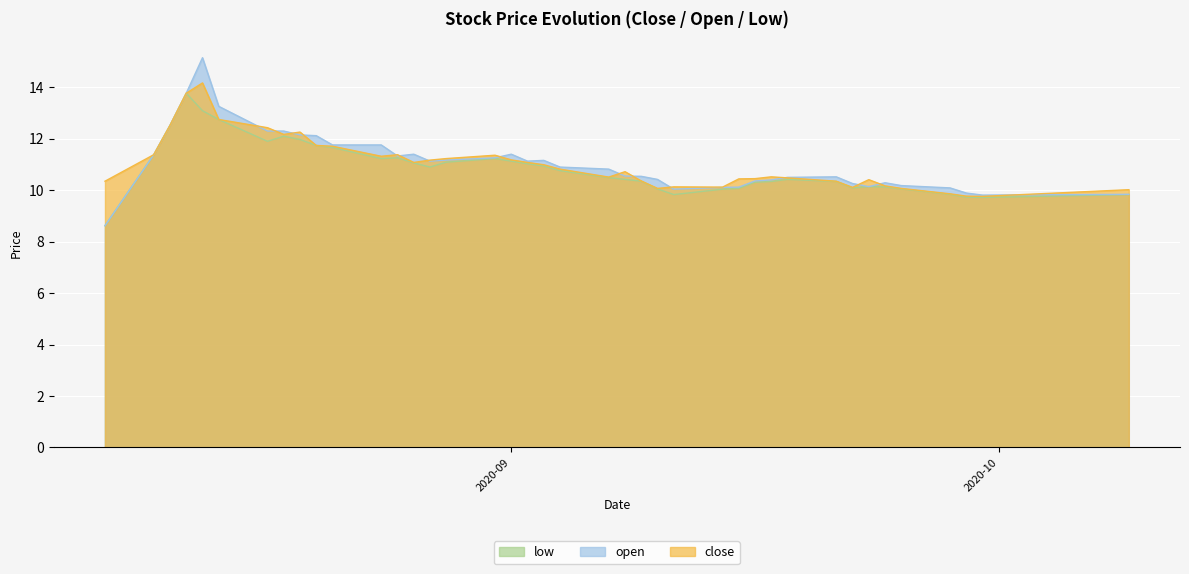

How many interior local valleys does the close series have?

8